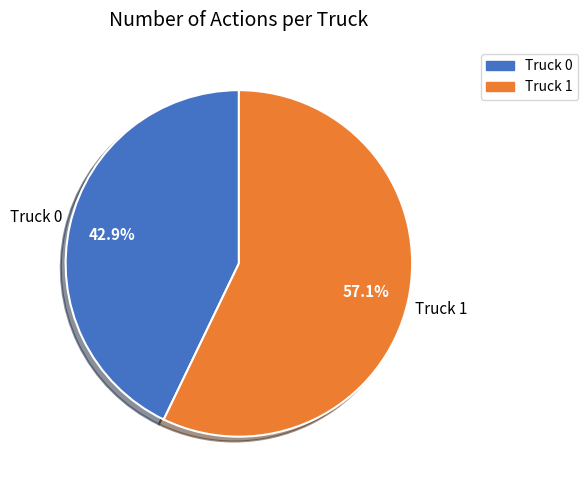

What is the smallest slice in the pie chart?

Truck 0